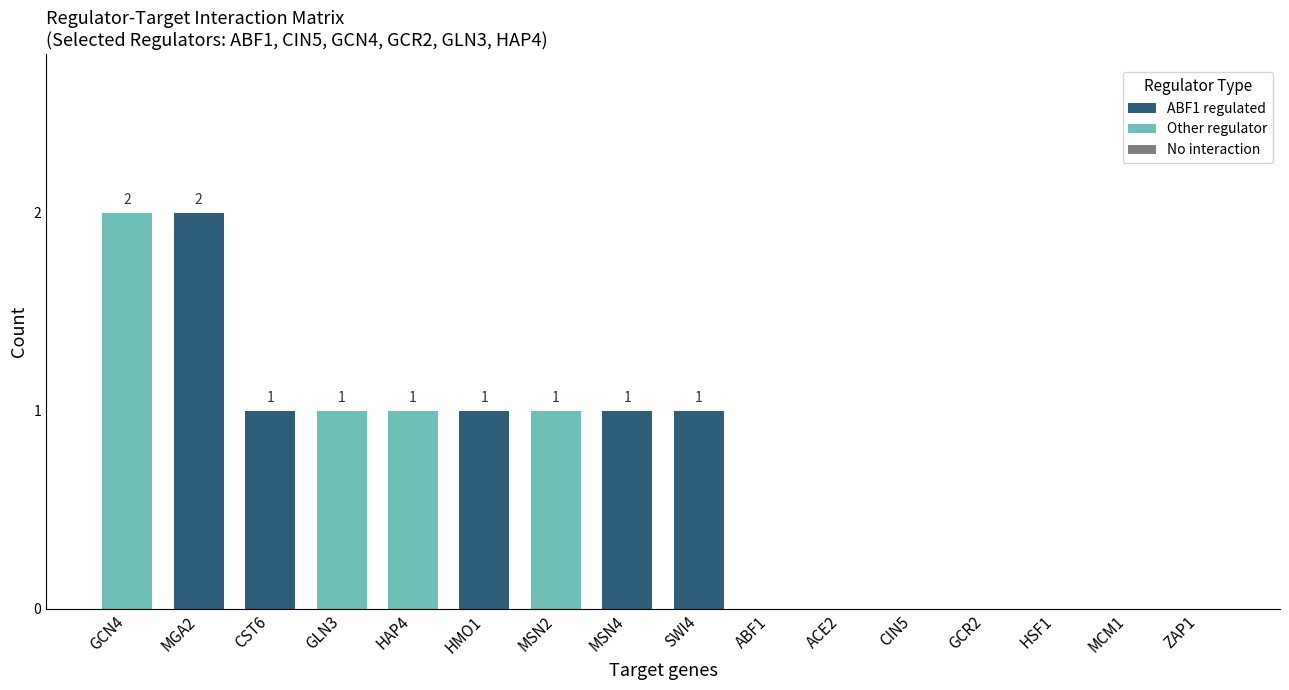

Which has a higher value, CST6 or CIN5?

CST6